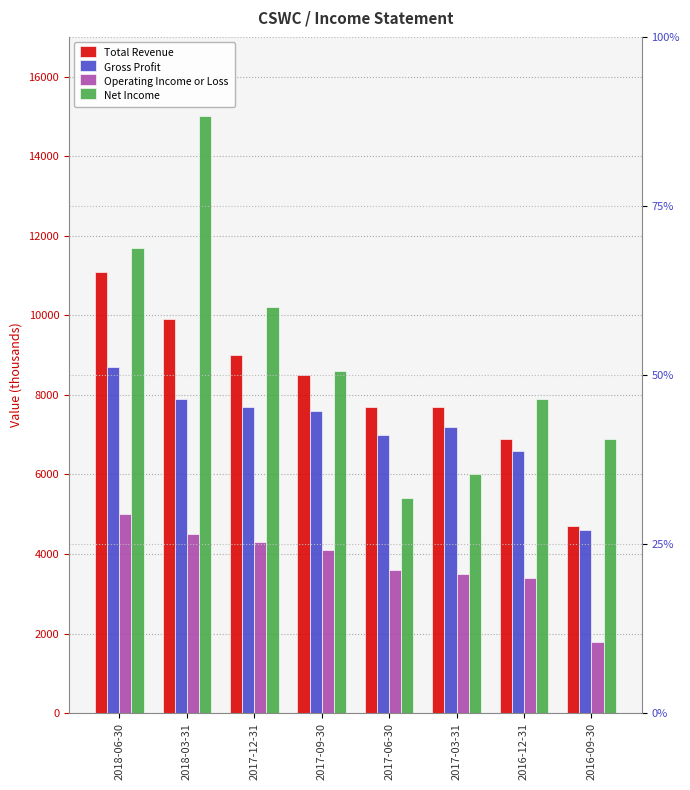

Reading left to right, extract all data points from this chart.

Total Revenue: 2018-06-30=11100	2018-03-31=9900	2017-12-31=9000	2017-09-30=8500	2017-06-30=7700	2017-03-31=7700	2016-12-31=6900	2016-09-30=4700
Gross Profit: 2018-06-30=8700	2018-03-31=7900	2017-12-31=7700	2017-09-30=7600	2017-06-30=7000	2017-03-31=7200	2016-12-31=6600	2016-09-30=4600
Operating Income or Loss: 2018-06-30=5000	2018-03-31=4500	2017-12-31=4300	2017-09-30=4100	2017-06-30=3600	2017-03-31=3500	2016-12-31=3400	2016-09-30=1800
Net Income: 2018-06-30=11700	2018-03-31=15000	2017-12-31=10200	2017-09-30=8600	2017-06-30=5400	2017-03-31=6000	2016-12-31=7900	2016-09-30=6900